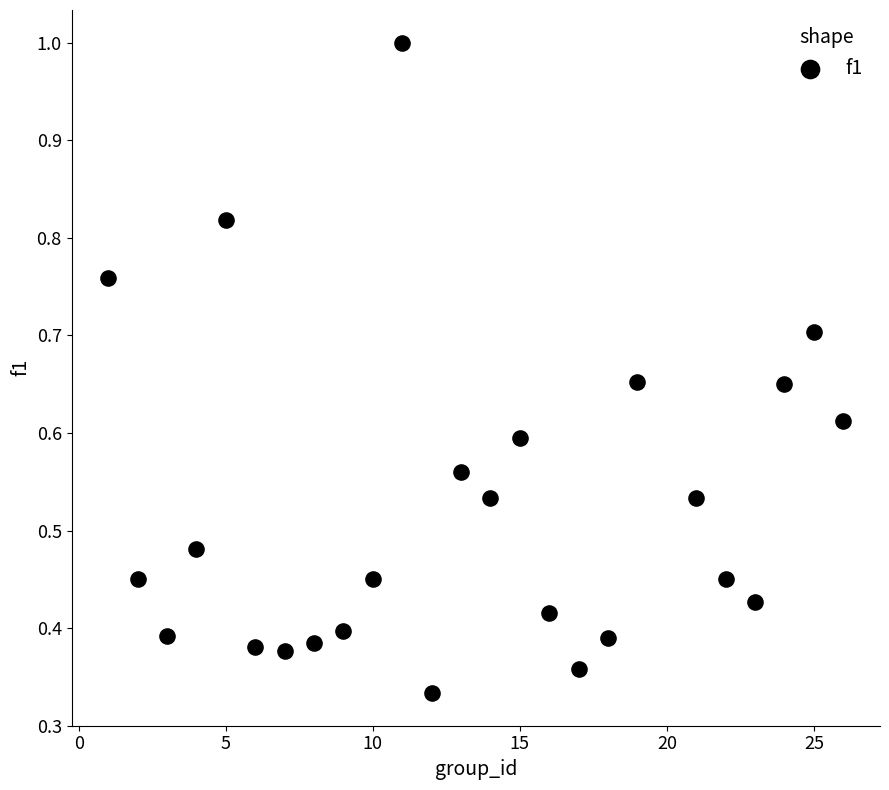

How many points are shown in the scatter plot?

25